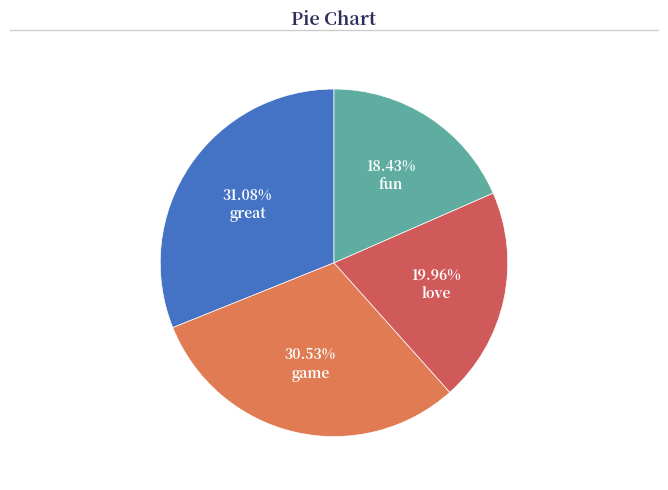

Count the number of slices in the pie.

4